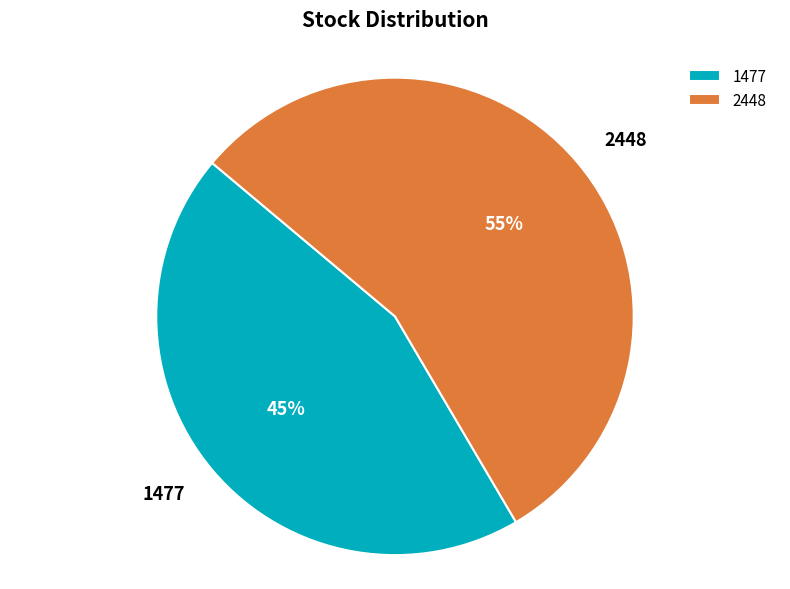

What percentage is the 1477 slice, to the nearest percent?

45%